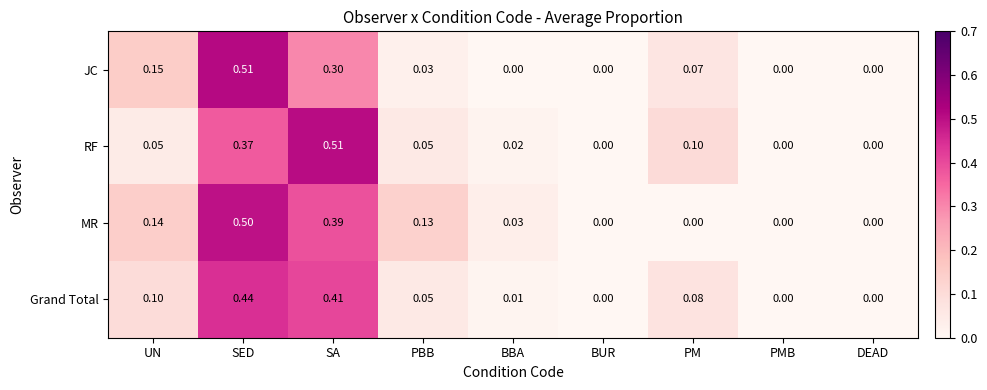

At which category is the sum across all series the highest?

SED